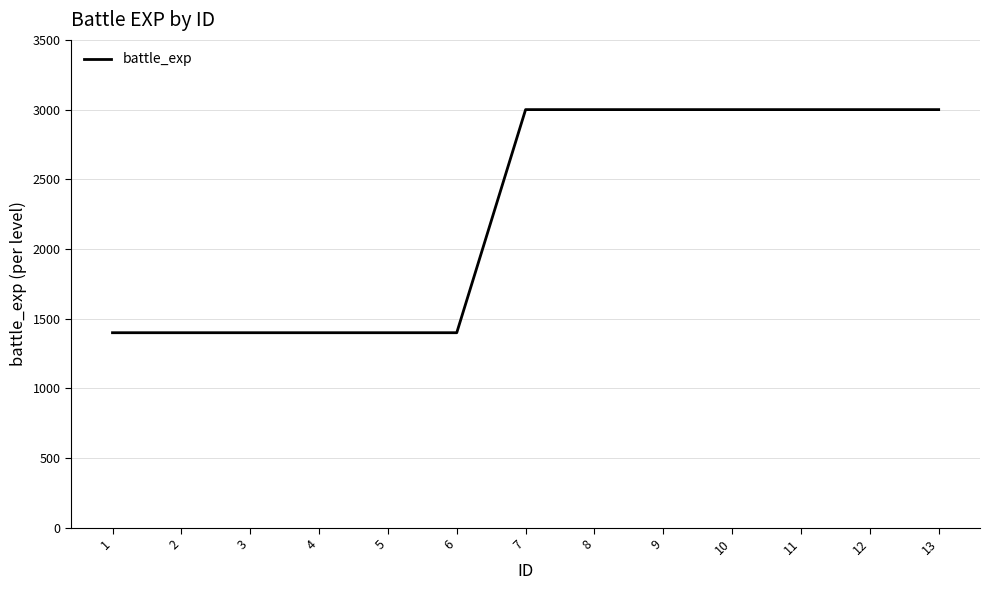

Is it true that the value at 11 is 5013?

False